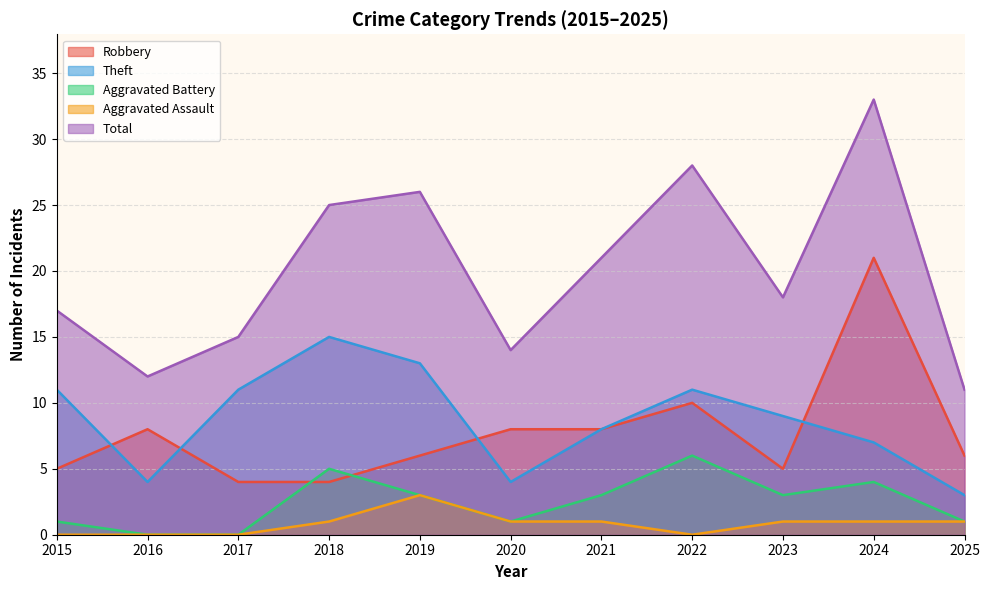

How many values in the Total series exceed 18?

5